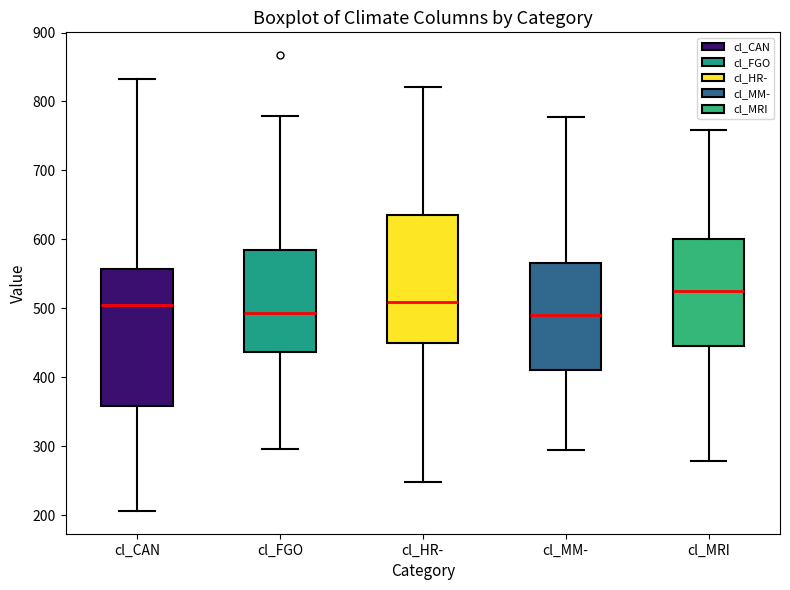

Which box is the tallest, from its lower edge to its upper edge?

cl_CAN